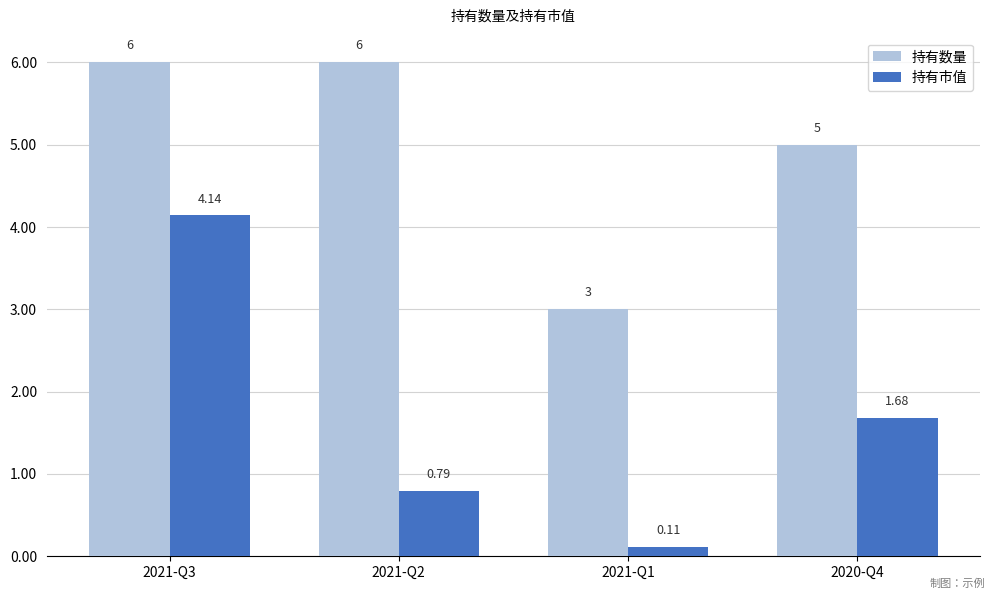

What is the difference between the 持有数量 values at 2021-Q2 and 2020-Q4?

1.0